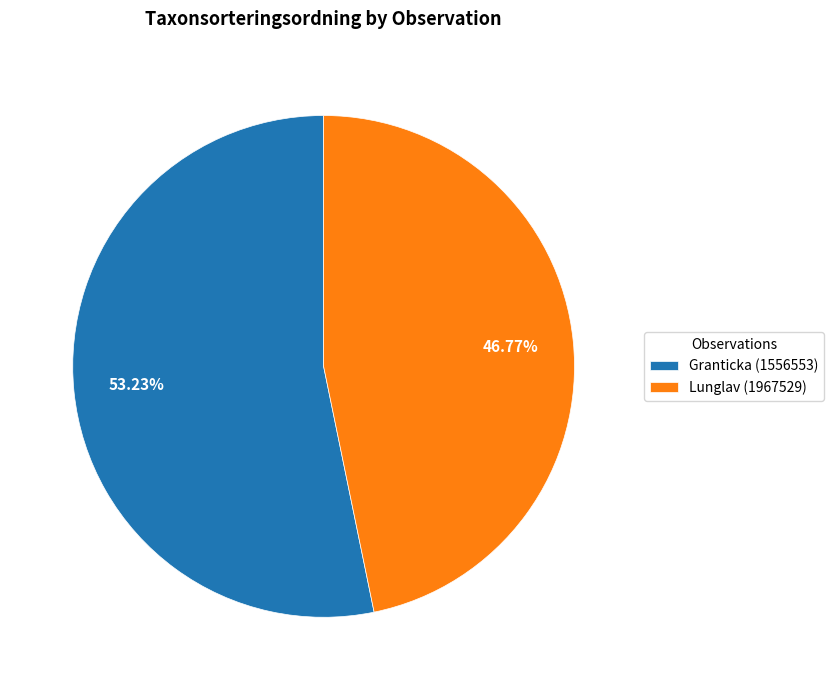

Between Lunglav (1967529) and Granticka (1556553), which is larger?

Granticka (1556553)